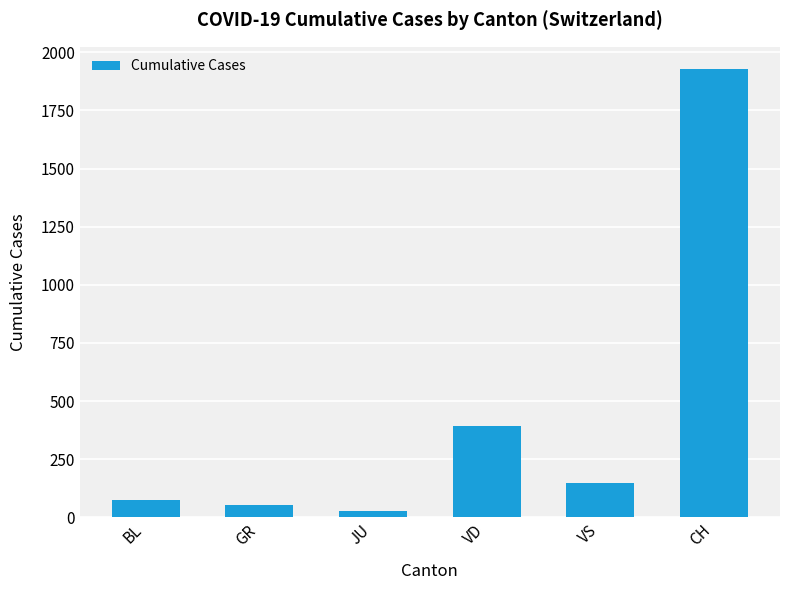

How many bars are there in total?

6